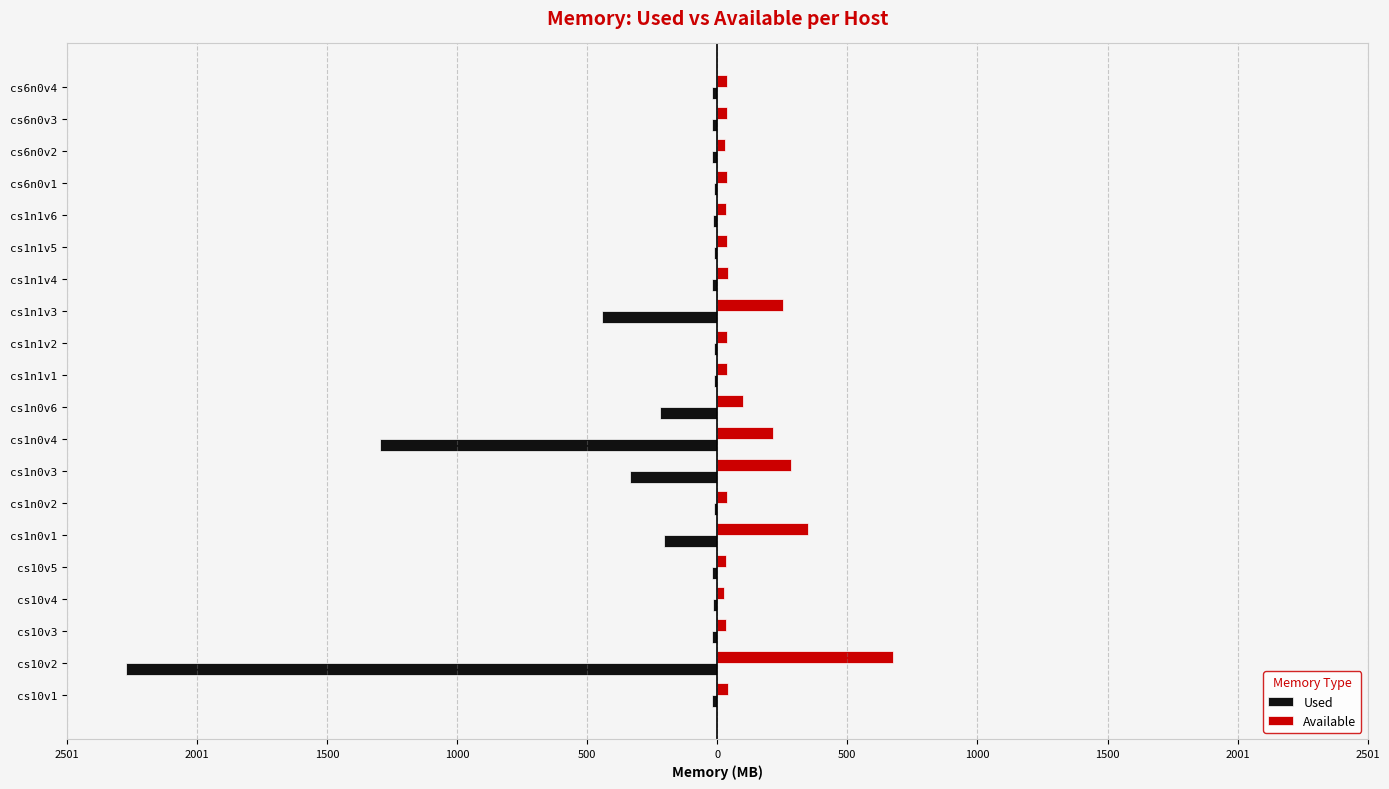

What are all the series names shown in the legend?

Used, Available